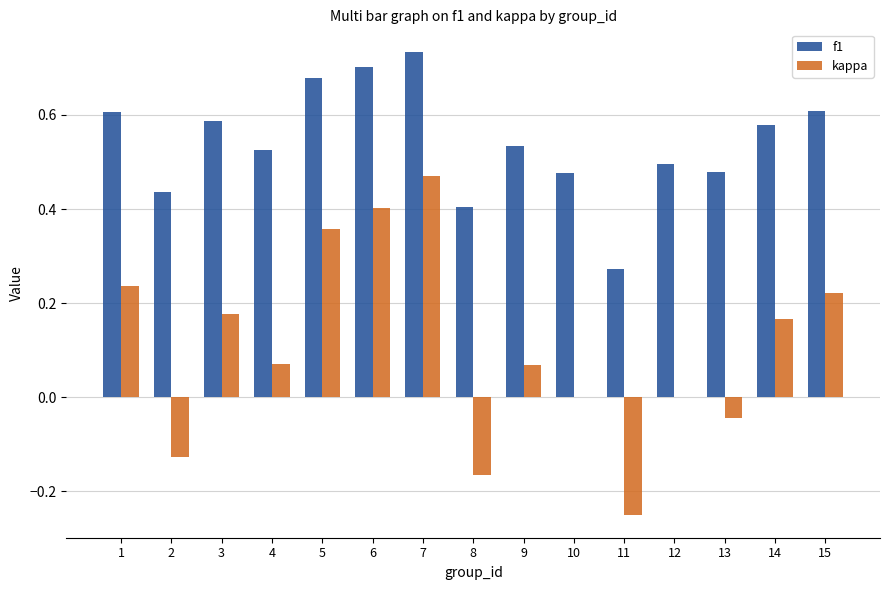

Count the number of categories in the chart.

15